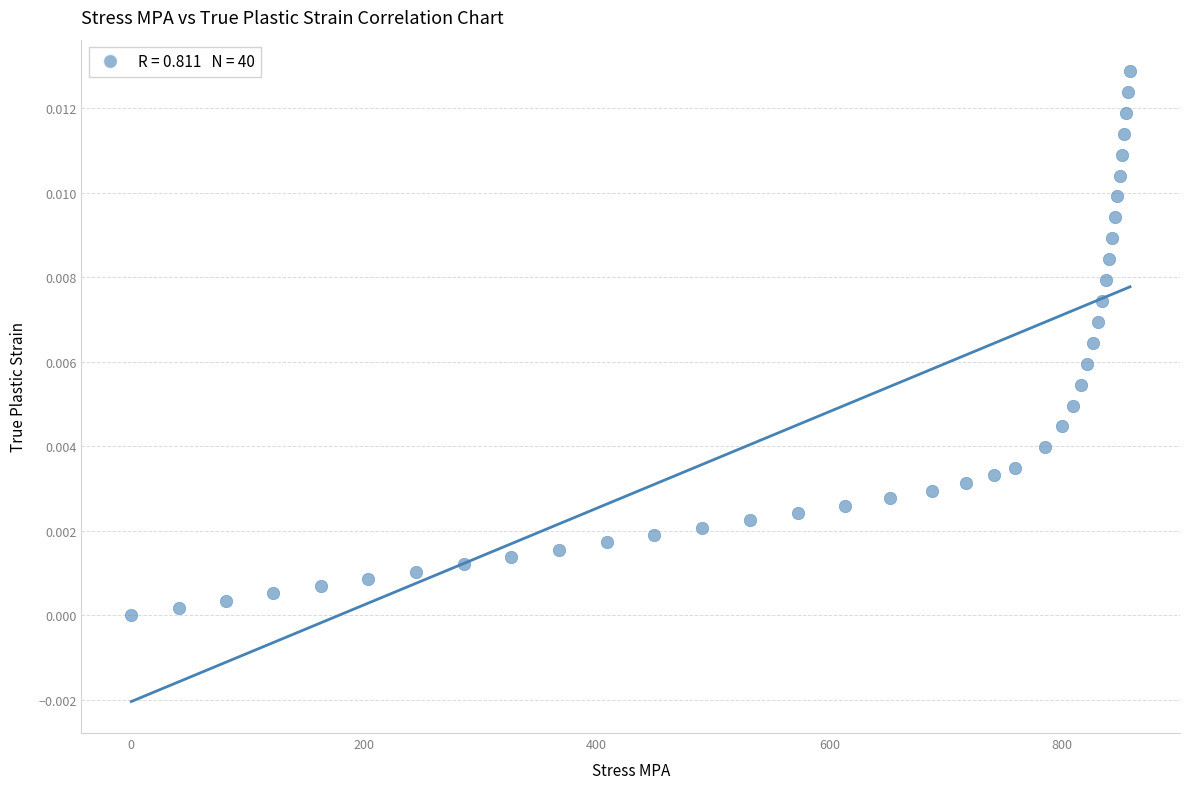

What is the range of X values (max minus min)?

858.4